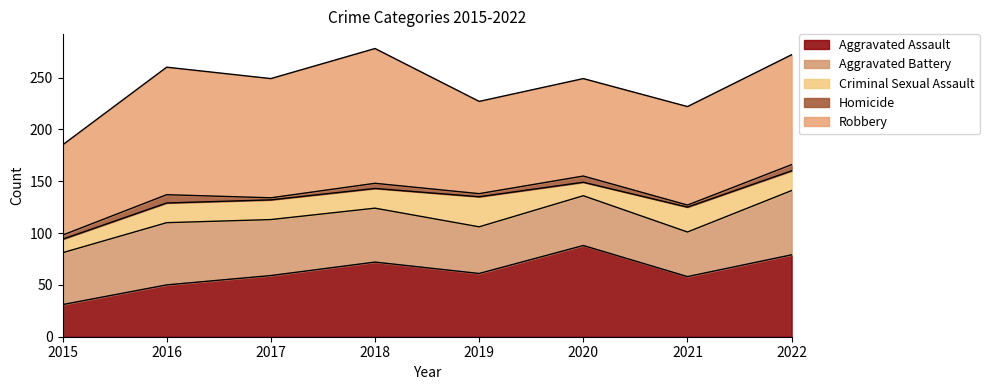

Reading left to right, transcribe all the data shown in this chart.

Aggravated Assault: 31	50	59	72	61	88	58	79
Aggravated Battery: 50	60	54	52	45	48	43	62
Criminal Sexual Assault: 13	19	19	19	29	13	24	19
Homicide: 4	8	2	5	3	6	2	6
Robbery: 87	123	115	130	89	94	95	106